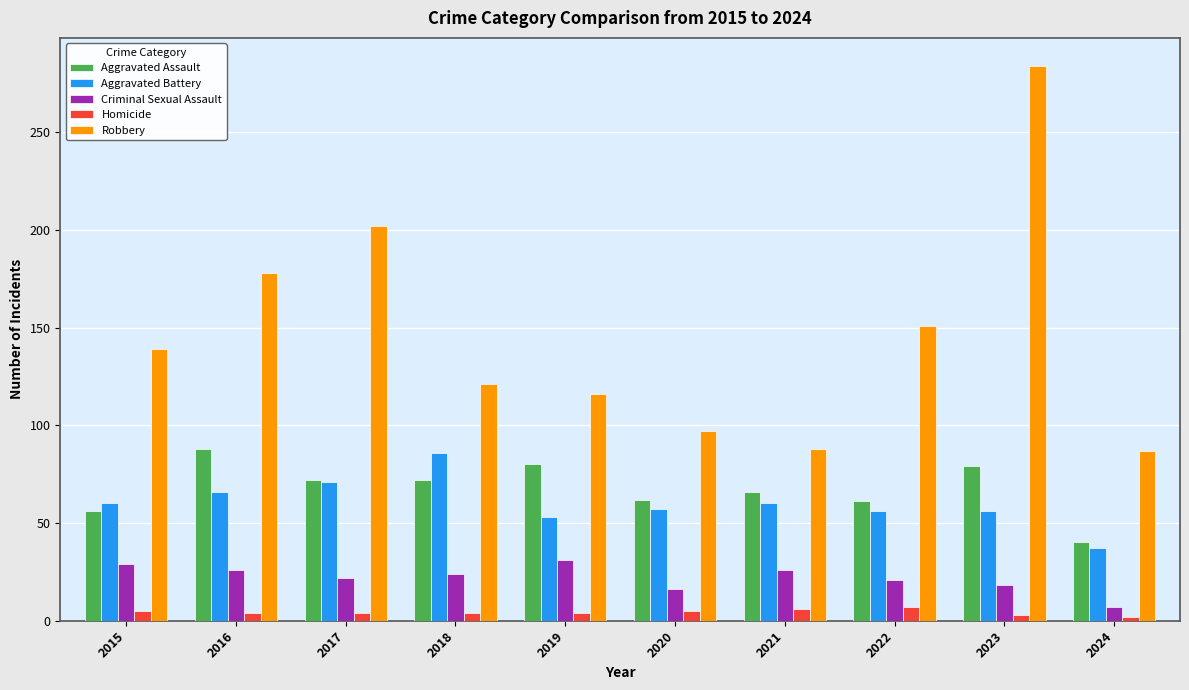

At 2019, list the series in order from smallest to largest.

Homicide, Criminal Sexual Assault, Aggravated Battery, Aggravated Assault, Robbery